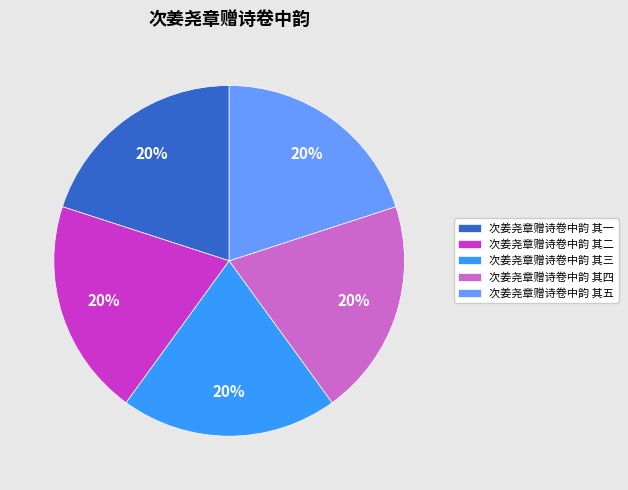

Does any single category account for the majority?

No